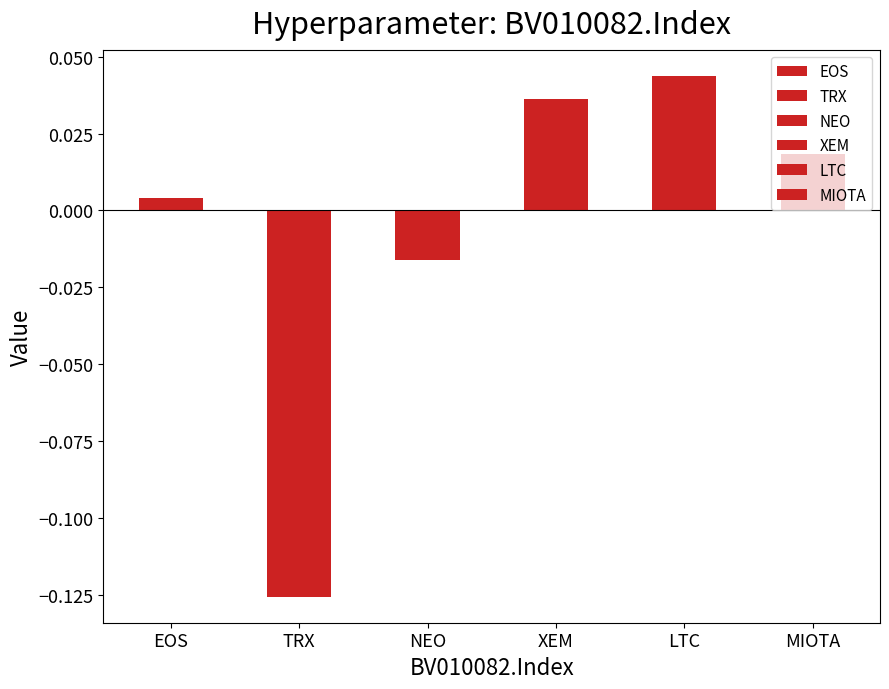

How many values are above zero?

4